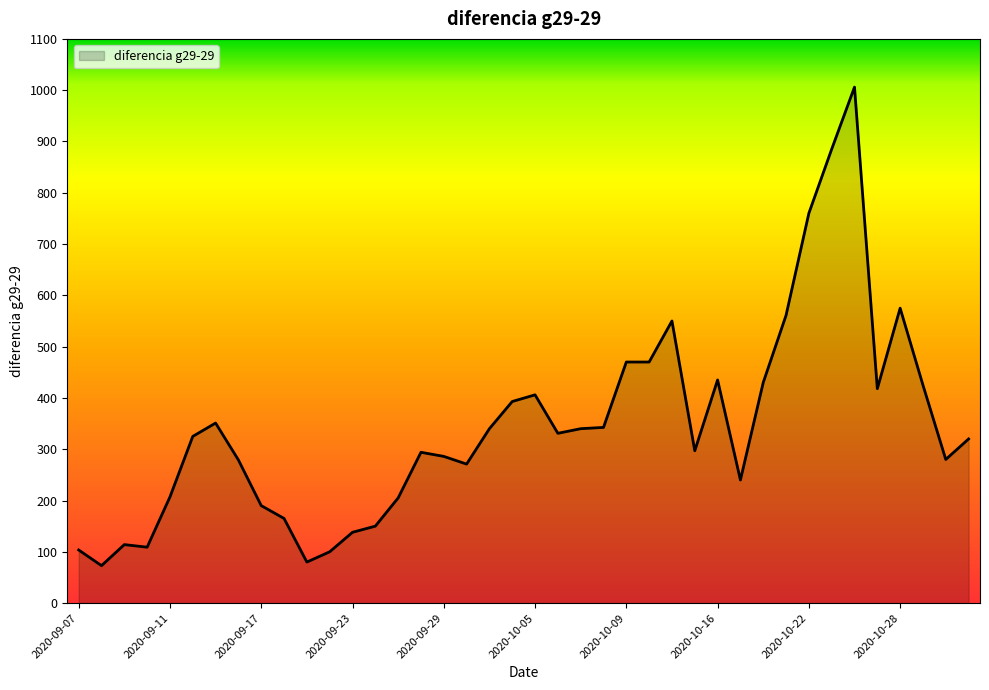

What is the minimum value shown in the chart?

73.0